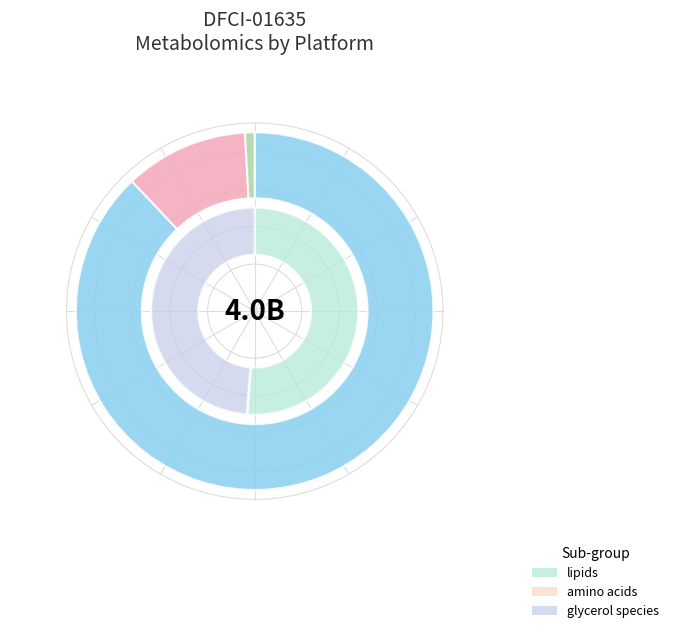

To the nearest percent, what percentage of the pie is 35?

1%